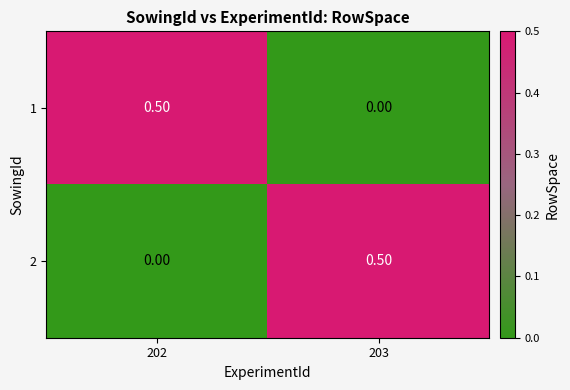

Is the value of 2 at 203 greater than the value of 1 at 203?

Yes